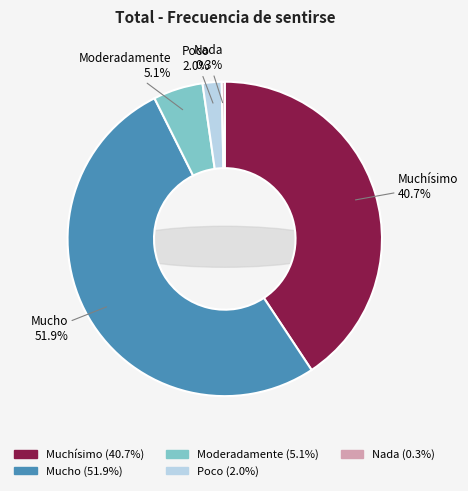

Which category accounts for the majority?

Mucho